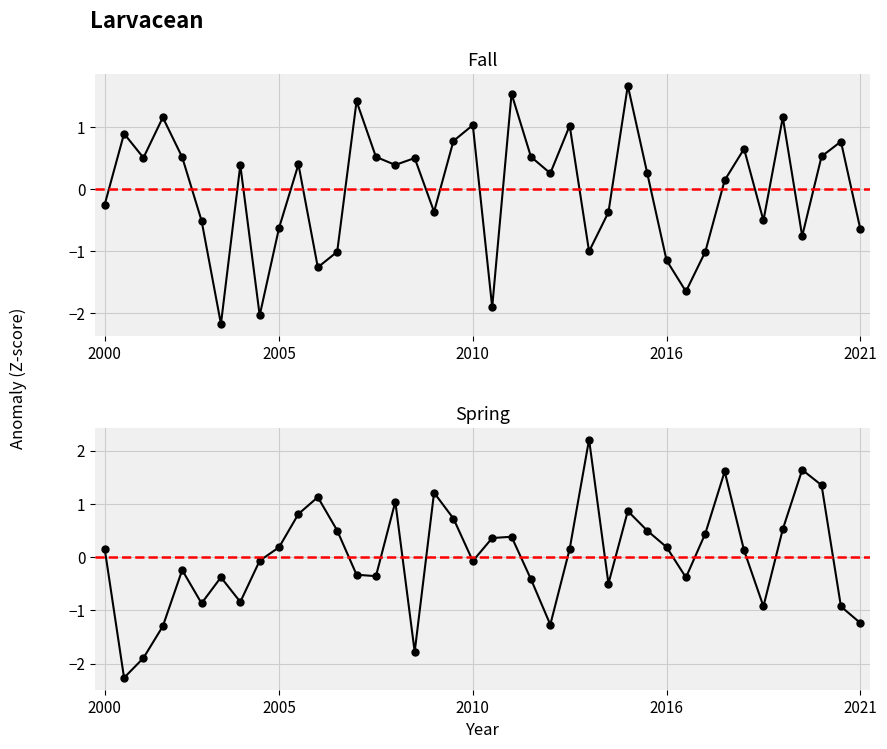

What are all the series names shown in the legend?

Fall, Spring